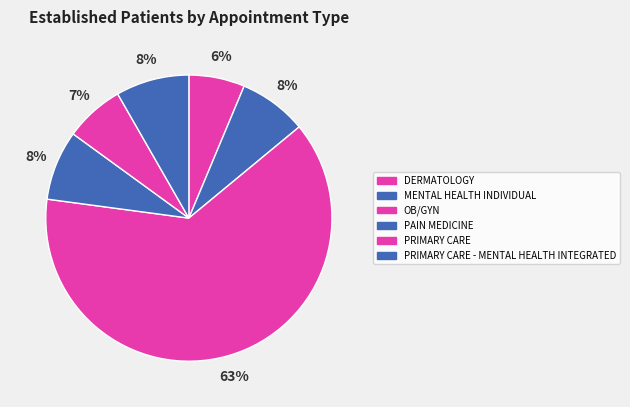

Count the number of slices in the pie.

6